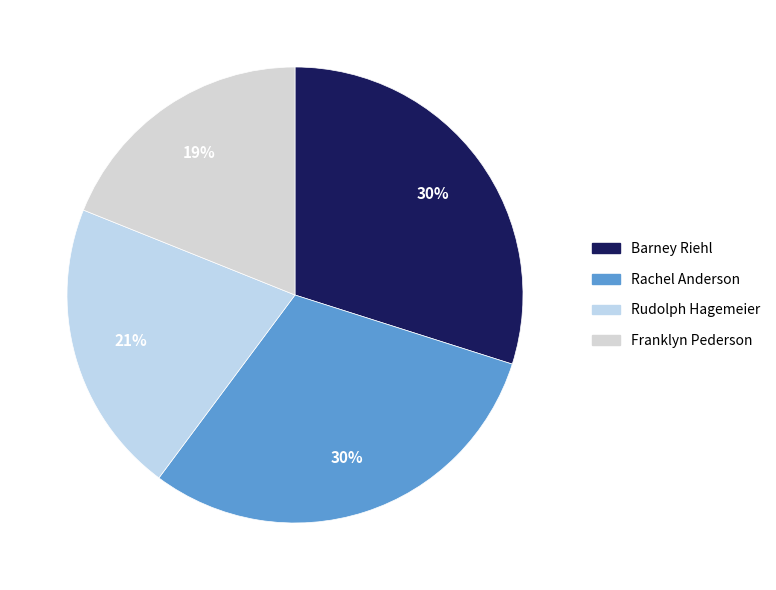

Count the number of slices in the pie.

4